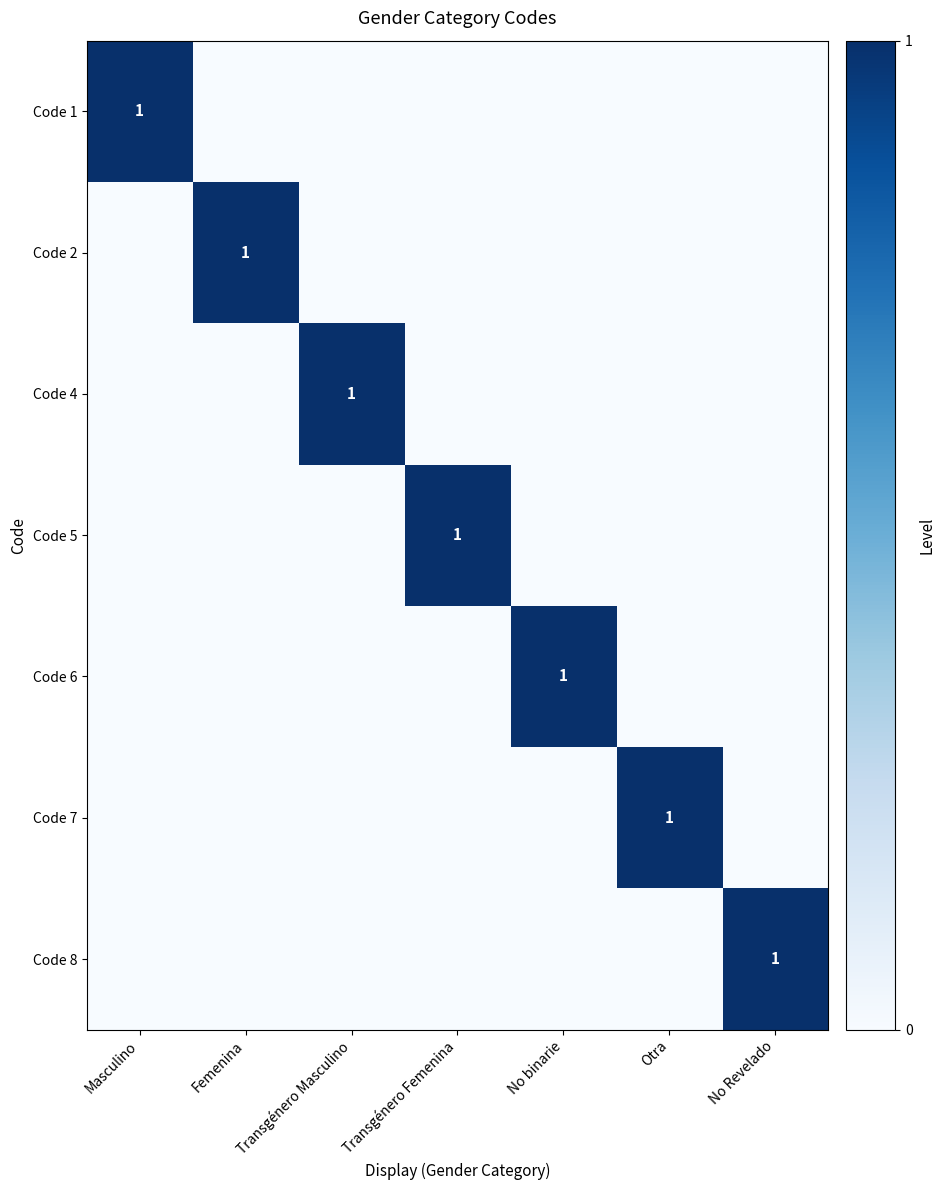

At which category does the chart reach its peak across all series?

Masculino